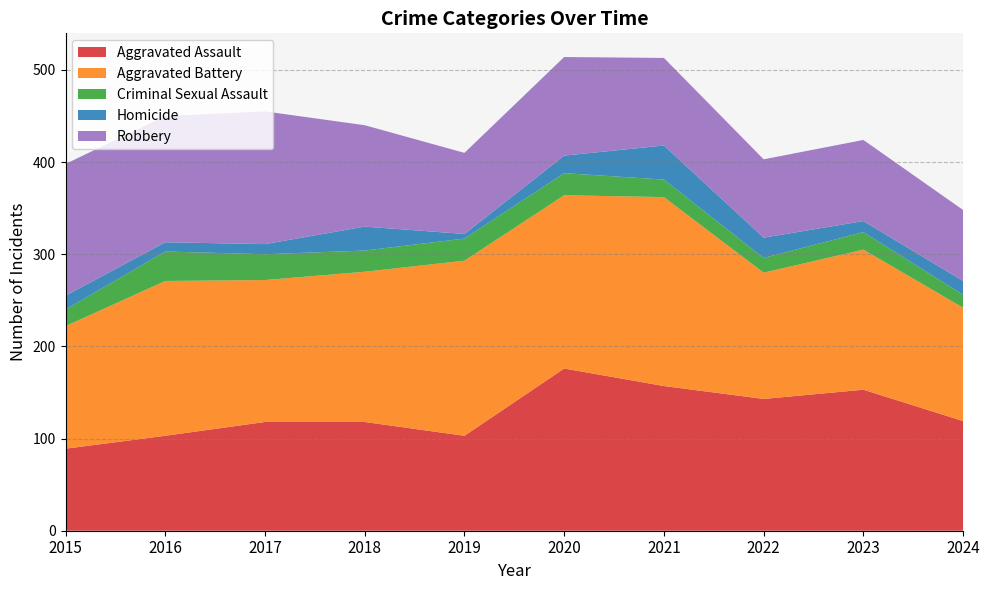

Reading left to right, transcribe all the data shown in this chart.

Aggravated Assault: 2015=89	2016=103	2017=118	2018=118	2019=103	2020=176	2021=157	2022=143	2023=153	2024=119
Aggravated Battery: 2015=133	2016=168	2017=154	2018=163	2019=190	2020=188	2021=205	2022=137	2023=152	2024=123
Criminal Sexual Assault: 2015=18	2016=32	2017=28	2018=23	2019=24	2020=24	2021=19	2022=16	2023=19	2024=14
Homicide: 2015=15	2016=10	2017=11	2018=26	2019=5	2020=19	2021=37	2022=22	2023=12	2024=15
Robbery: 2015=143	2016=137	2017=144	2018=110	2019=88	2020=107	2021=95	2022=85	2023=88	2024=77